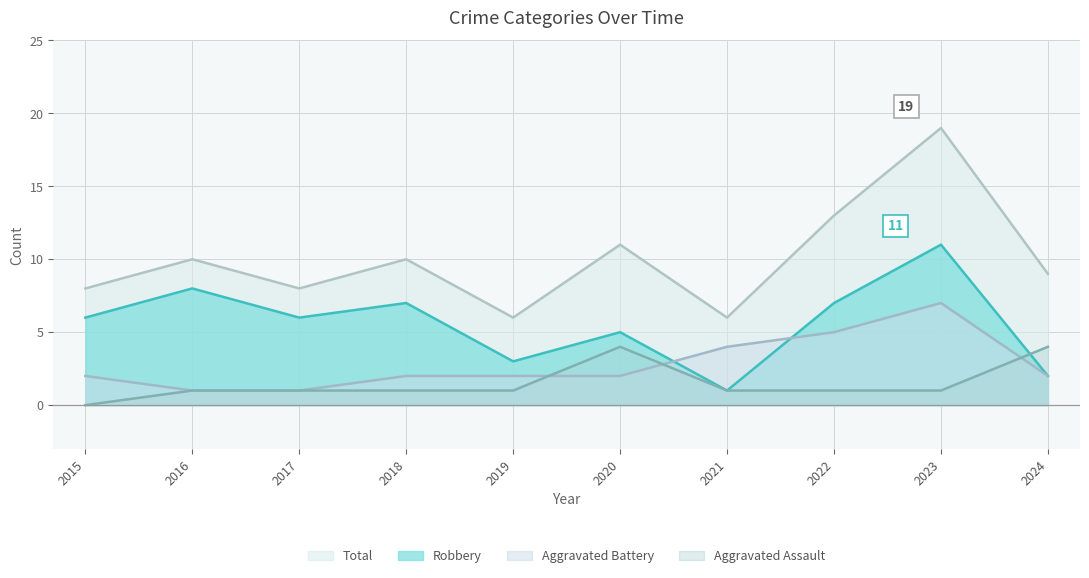

What is the spread (max minus min) of values at 2017?

7